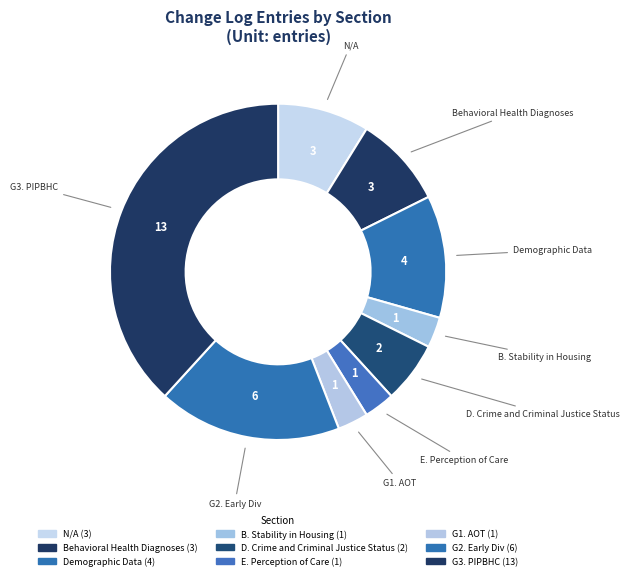

Which slice is the largest?

G3. PIPBHC